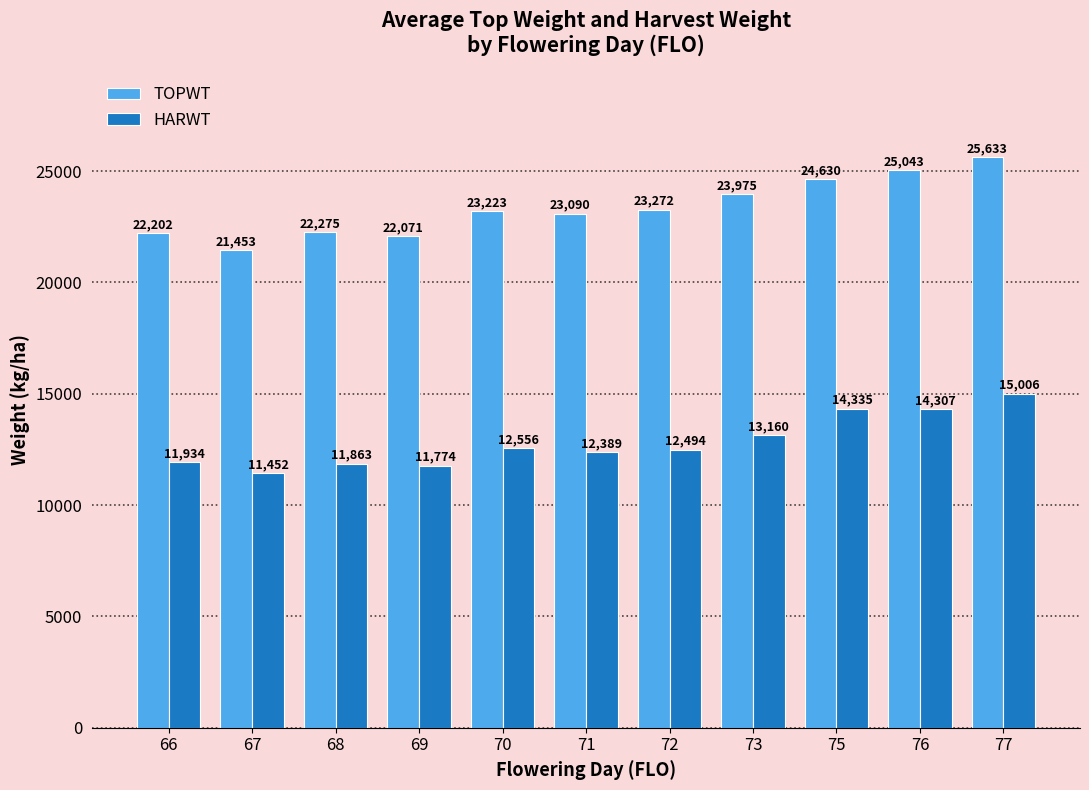

The HARWT series shows 13160 at 73. True or false?

True